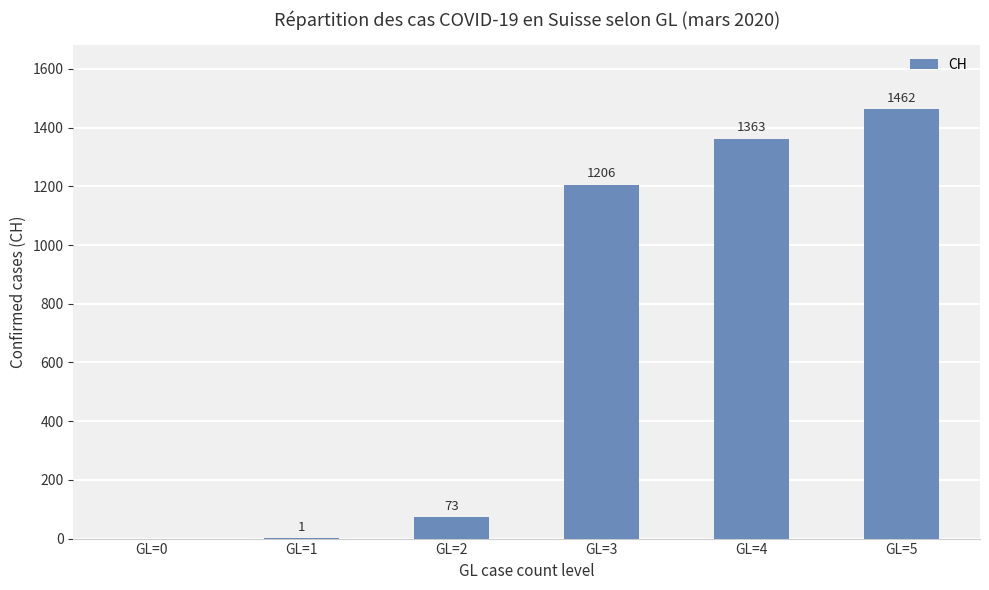

What is the change in value from GL=2 to GL=4?

+1290